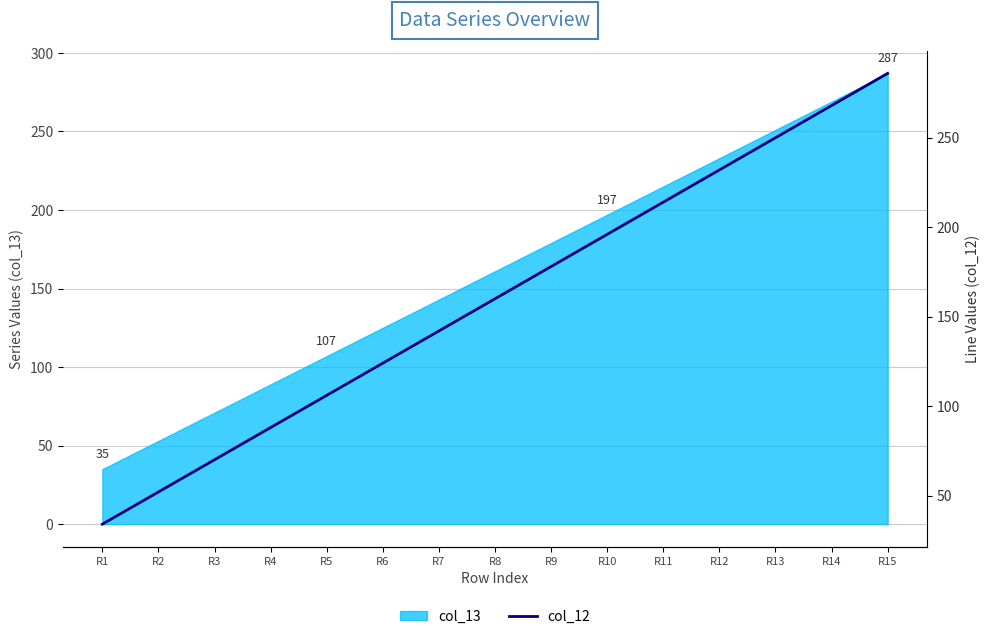

List the labels in order of value, largest first.

R15, R14, R13, R12, R11, R10, R9, R8, R7, R6, R5, R4, R3, R2, R1